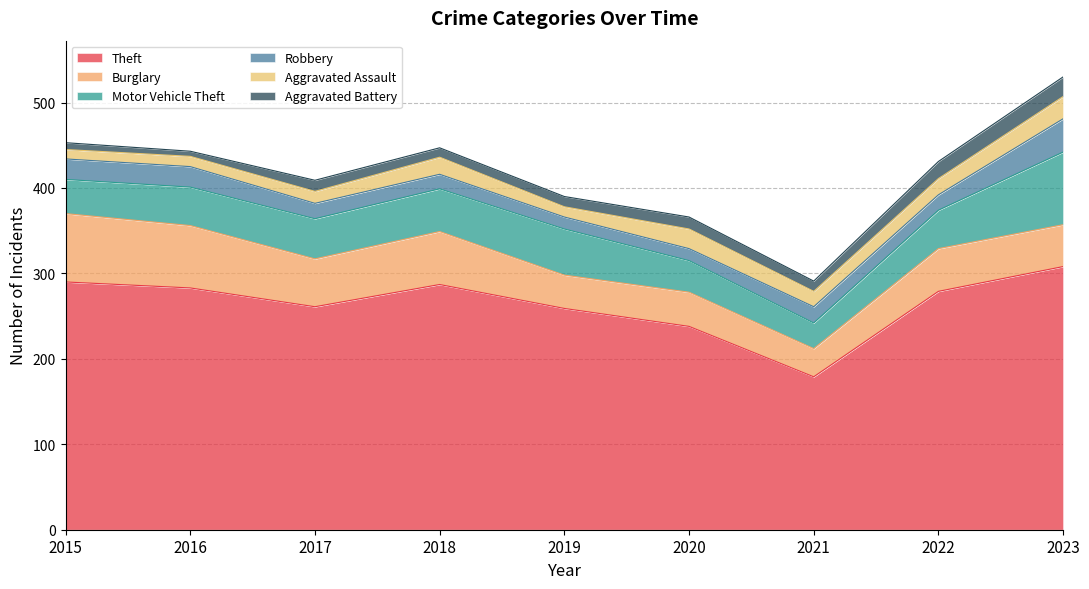

True or false: Motor Vehicle Theft and Aggravated Assault cross at least once.

False